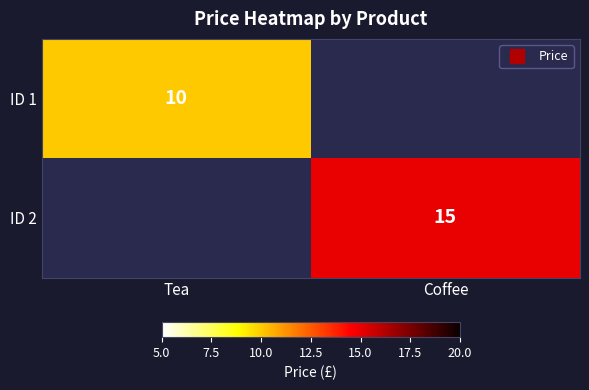

Is the value of ID 2 at Tea greater than the value of ID 1 at Coffee?

No